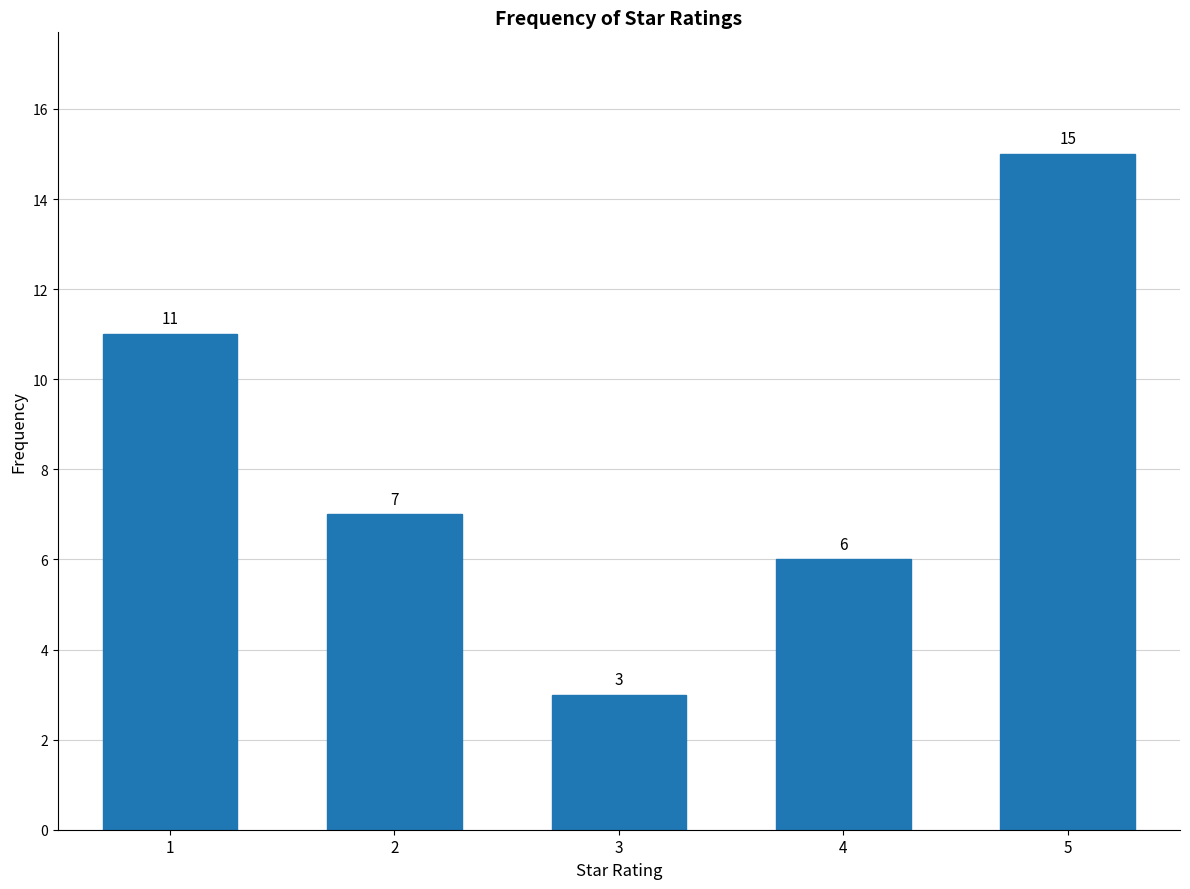

Reading left to right, list all the values displayed in this chart.

1=11	2=7	3=3	4=6	5=15